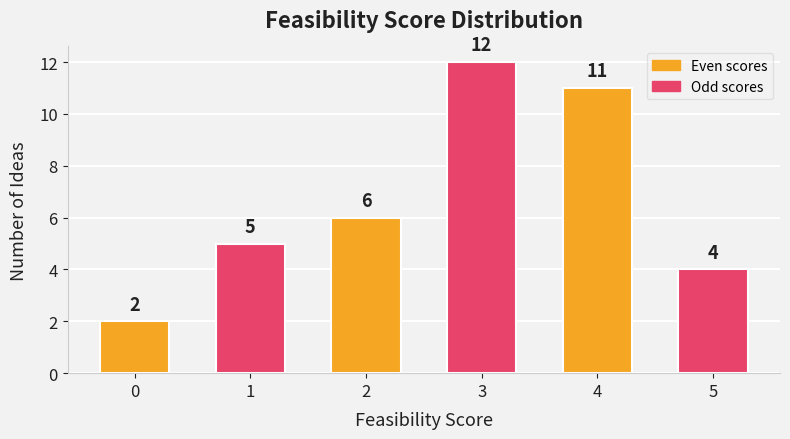

True or false: the data shows 11 at 4.

True